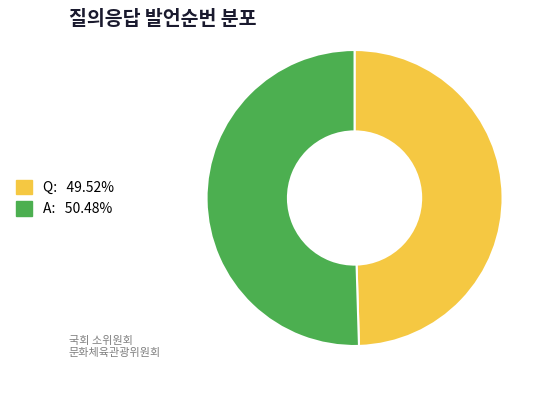

Rank the categories by value from lowest to highest.

Q, A